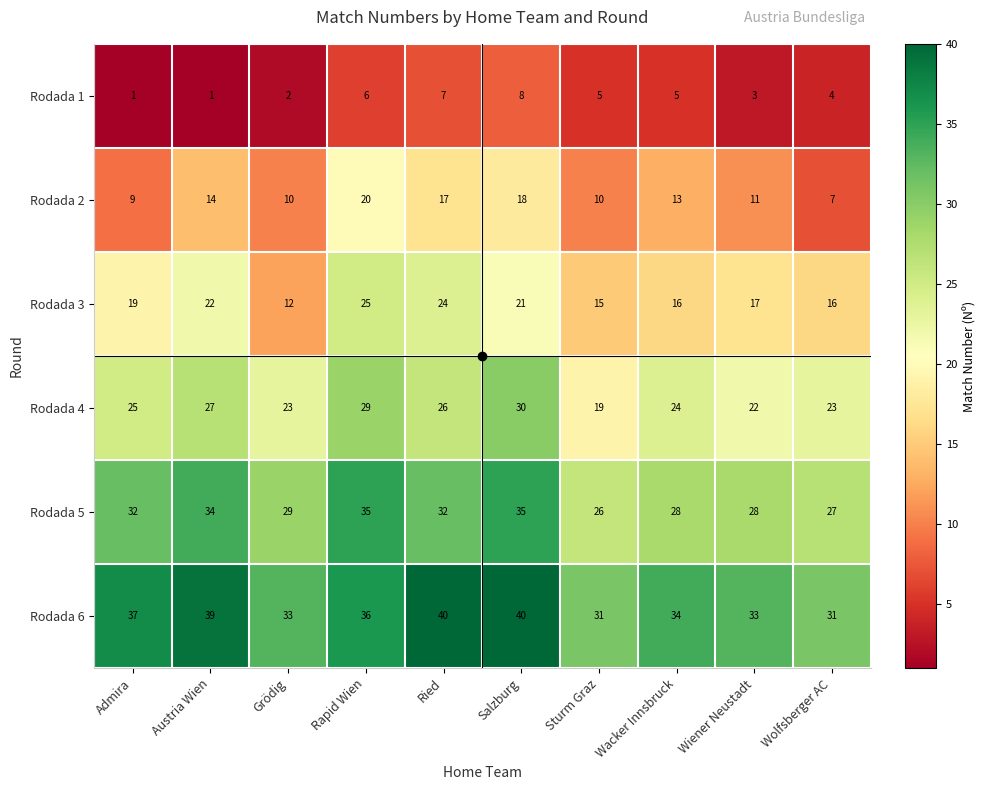

List the series in order of their peak value, highest first.

Rodada 6, Rodada 5, Rodada 4, Rodada 3, Rodada 2, Rodada 1